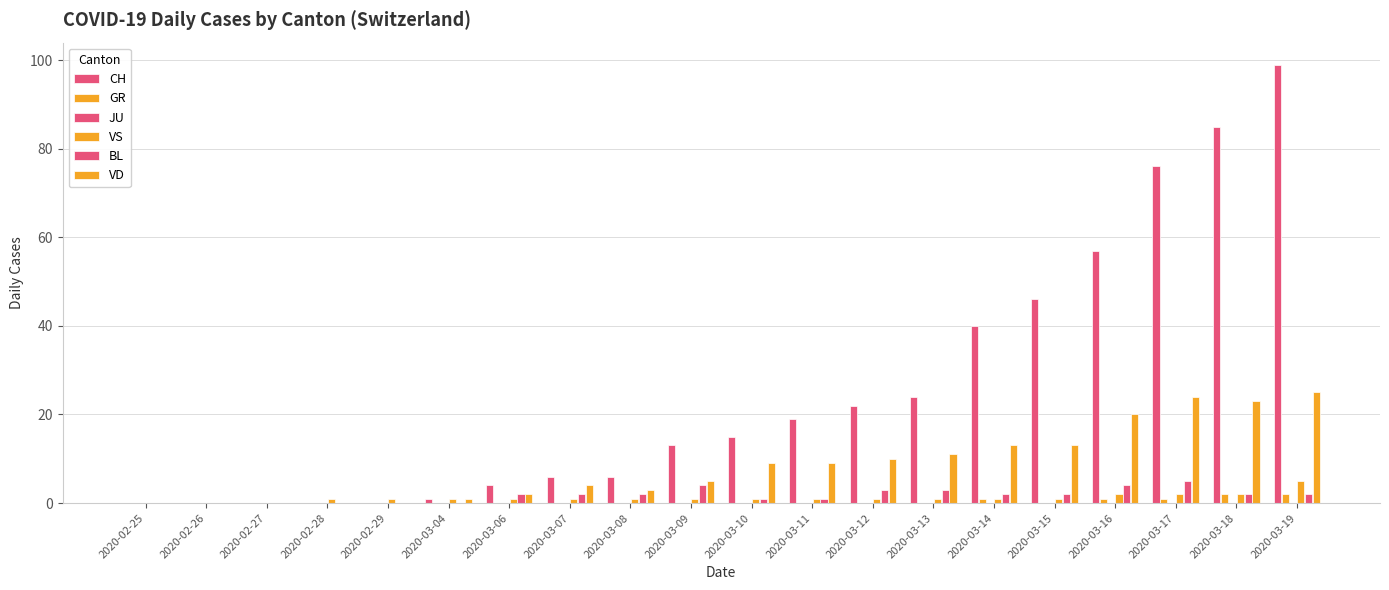

At how many categories does at least one series exceed 77?

2